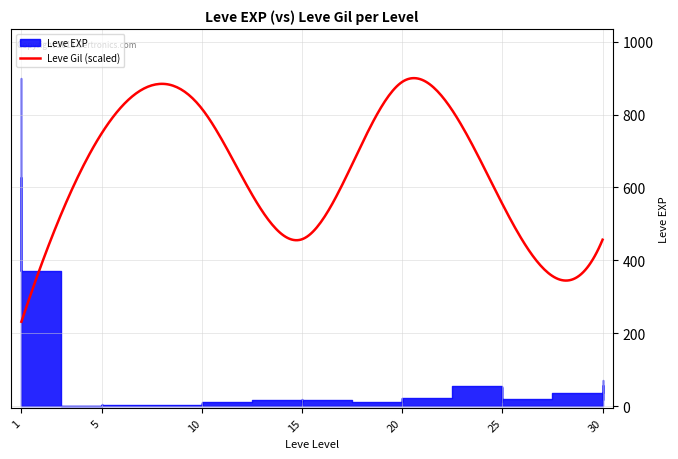

Rank the series by their average value, from lowest to highest.

Leve EXP, Leve Gil